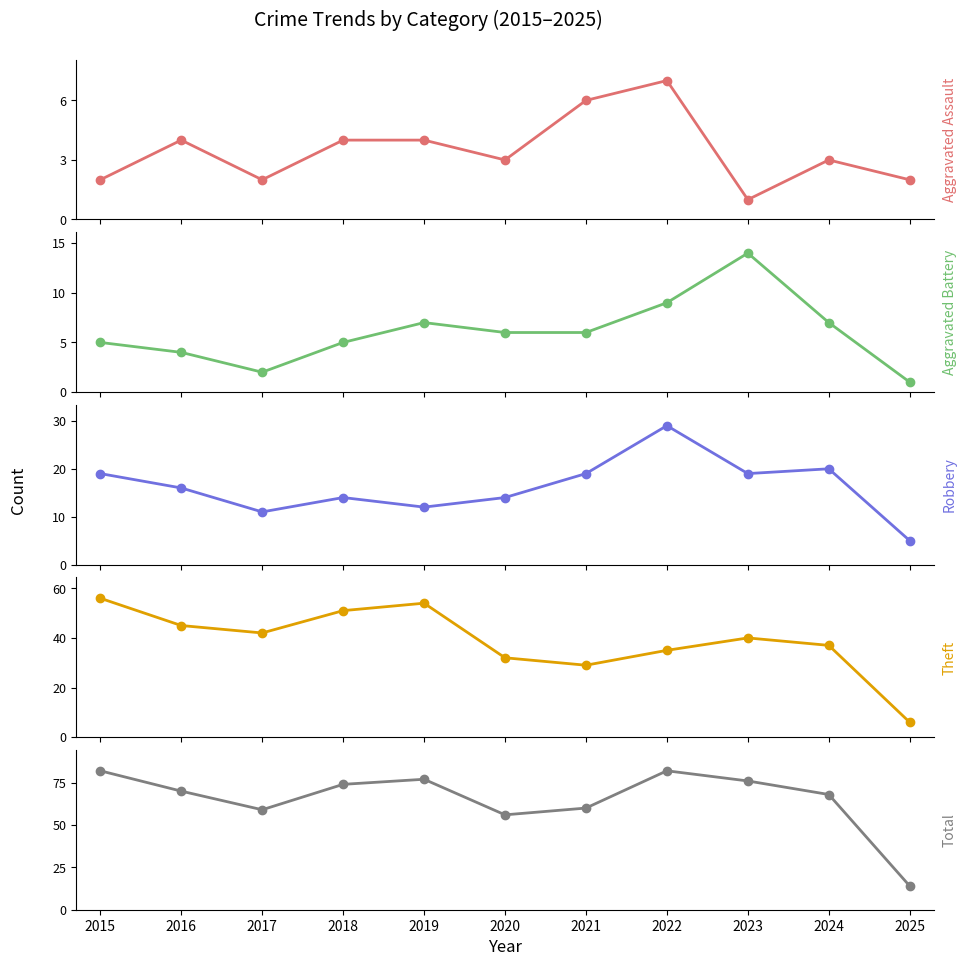

In Theft, how many points are lower than both neighbors (excluding endpoints)?

2